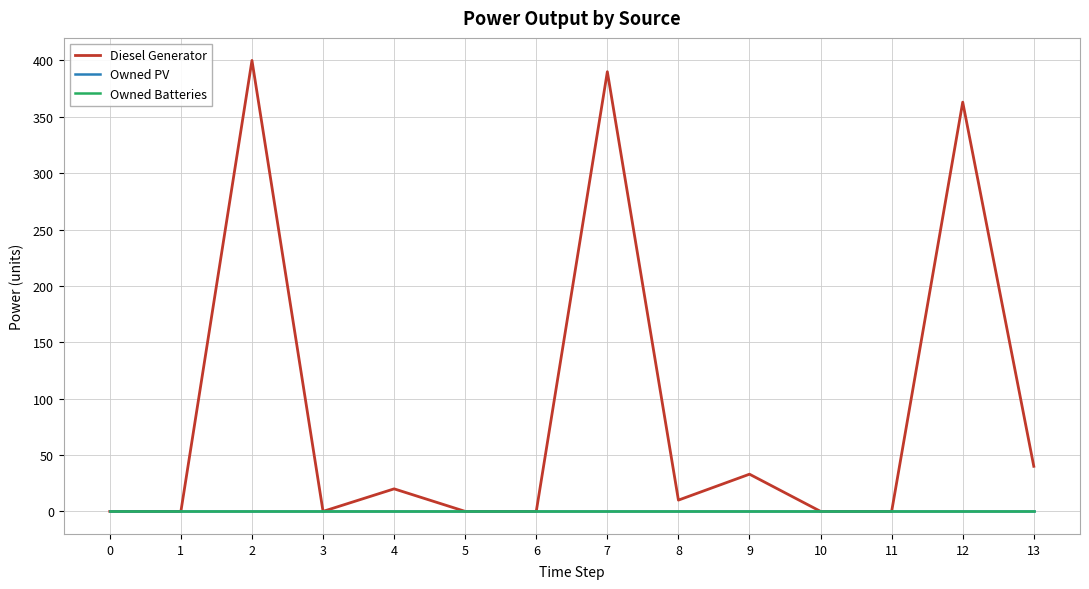

True or false: Owned Batteries and Owned PV cross at least once.

False